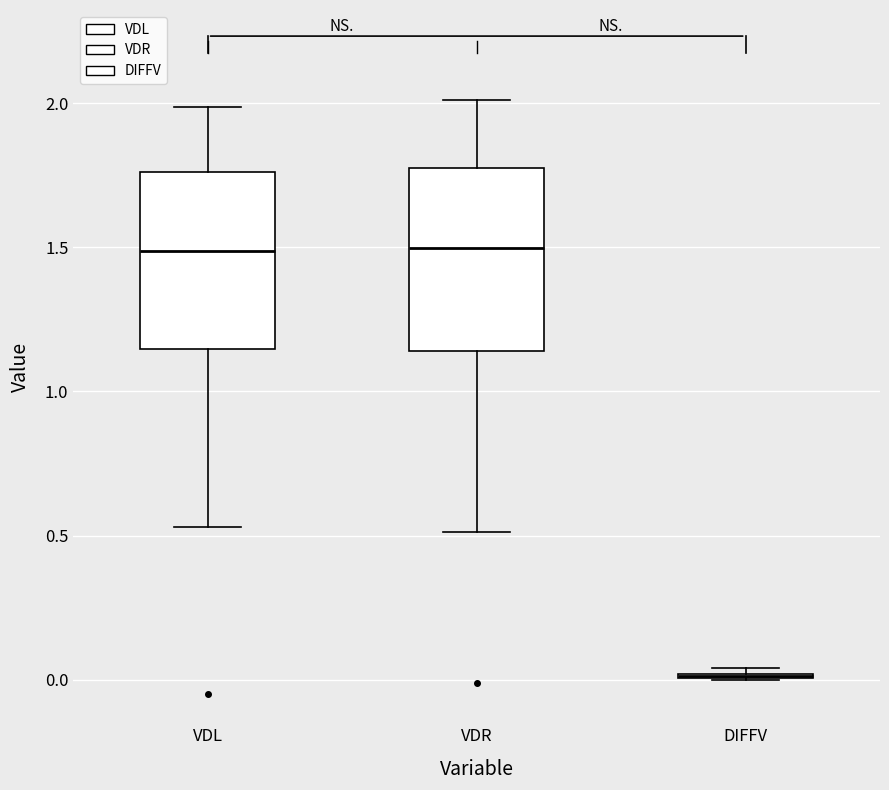

Where does the upper whisker of the box for VDL end on the y-axis? The values are not printed on the chart, so give them approximately, as read against the axis.

2.00